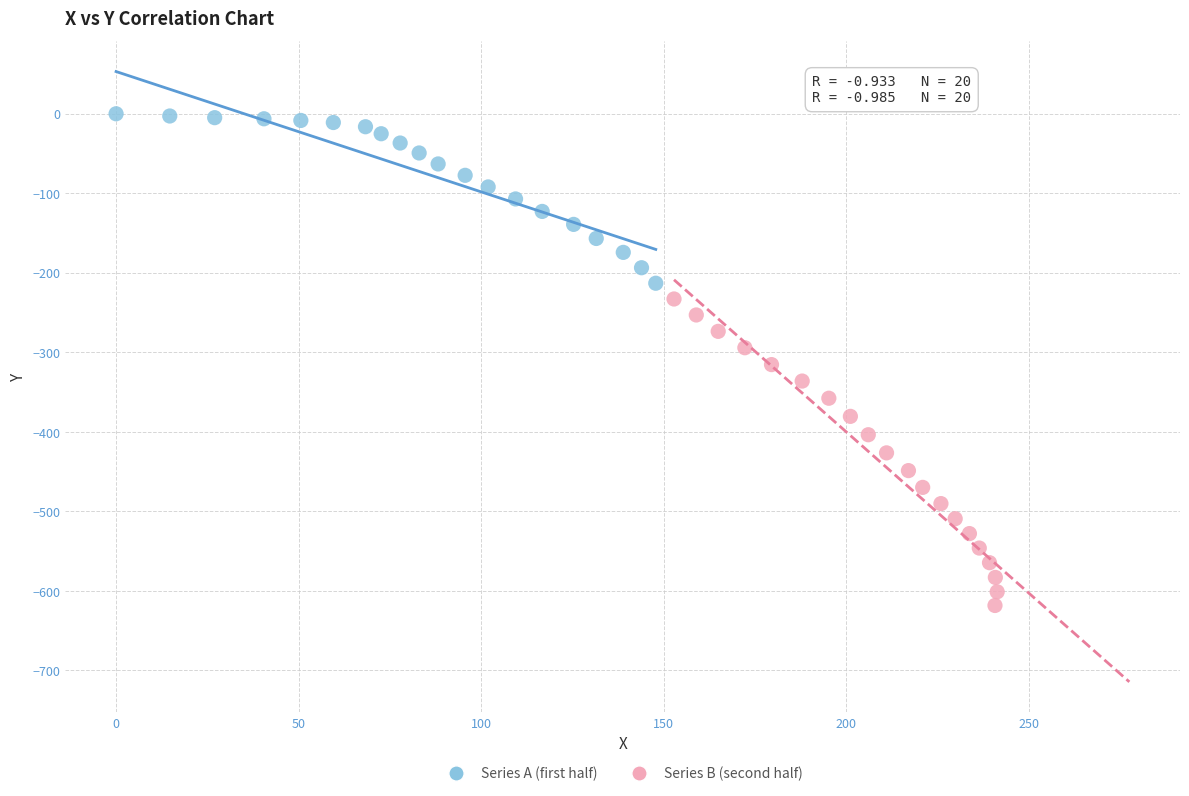

Which series has the widest spread of Y values?

Series B (second half)